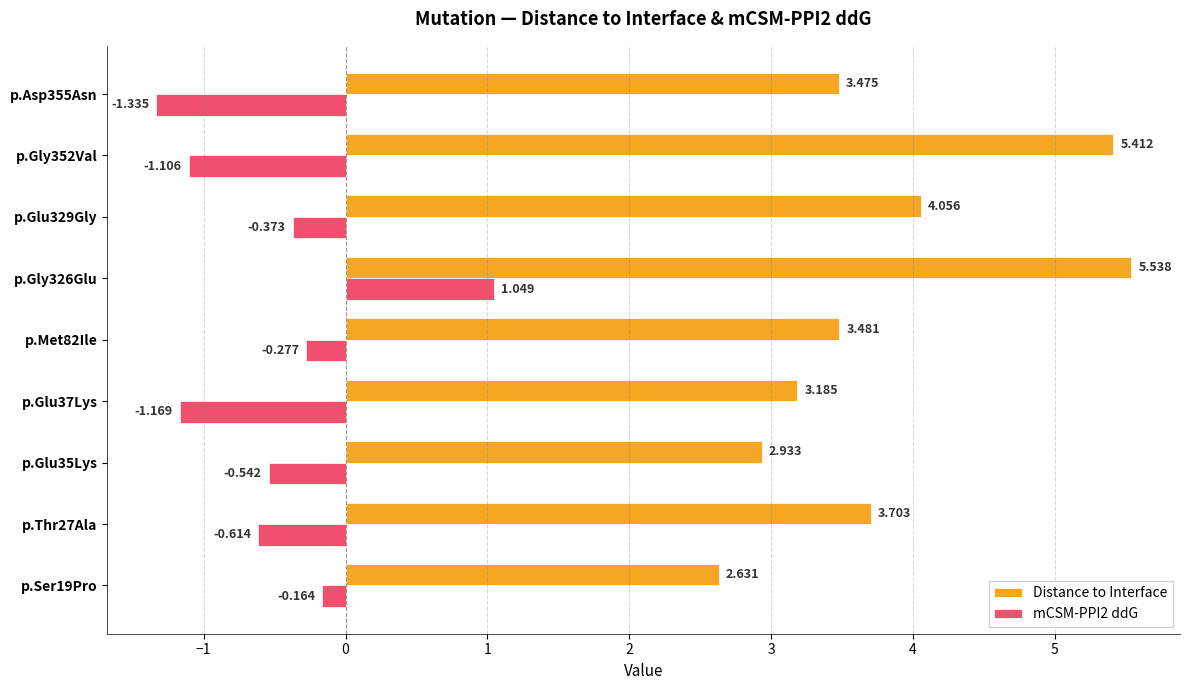

How many values in the mCSM-PPI2 ddG series are below 0?

8